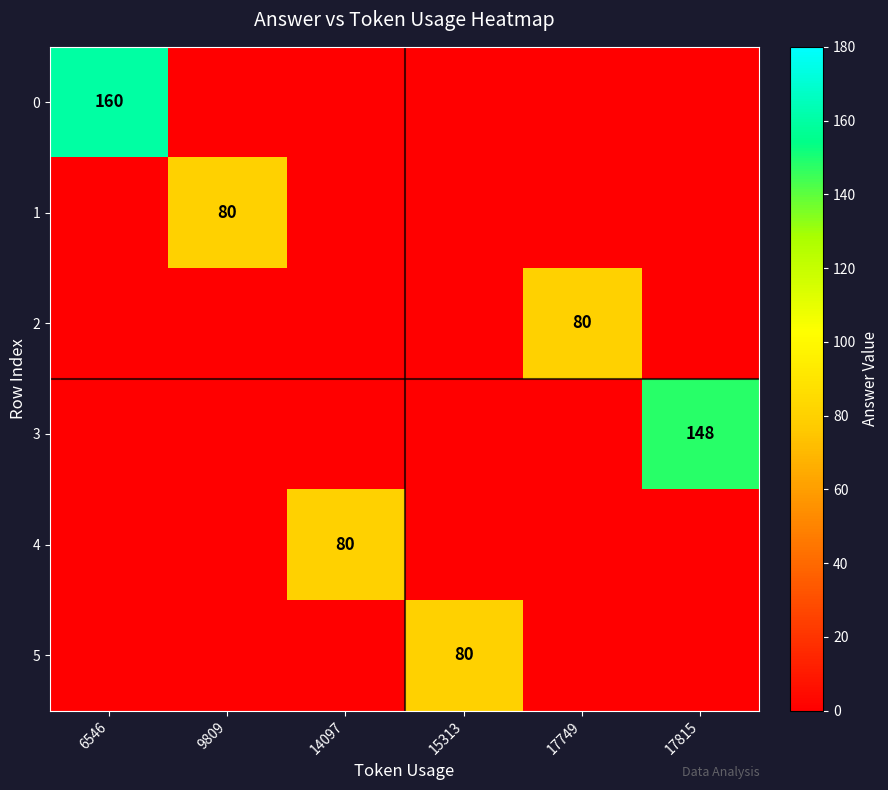

The 3 series shows 148 at 17815. True or false?

True